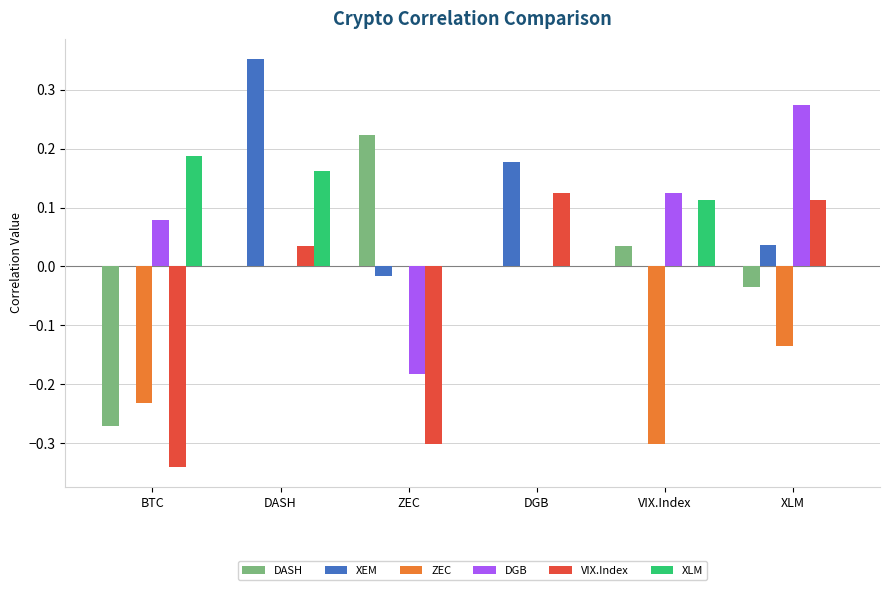

Which category has the highest value across all series?

DASH